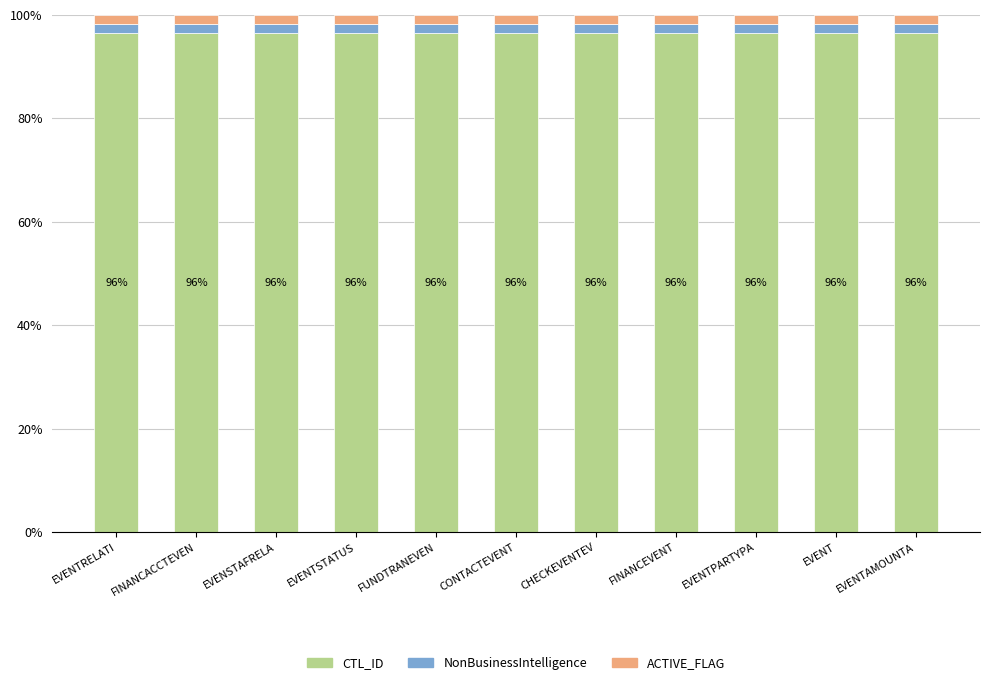

Is it true that CTL_ID equals 65.3 at EVENTPARTYPA?

False